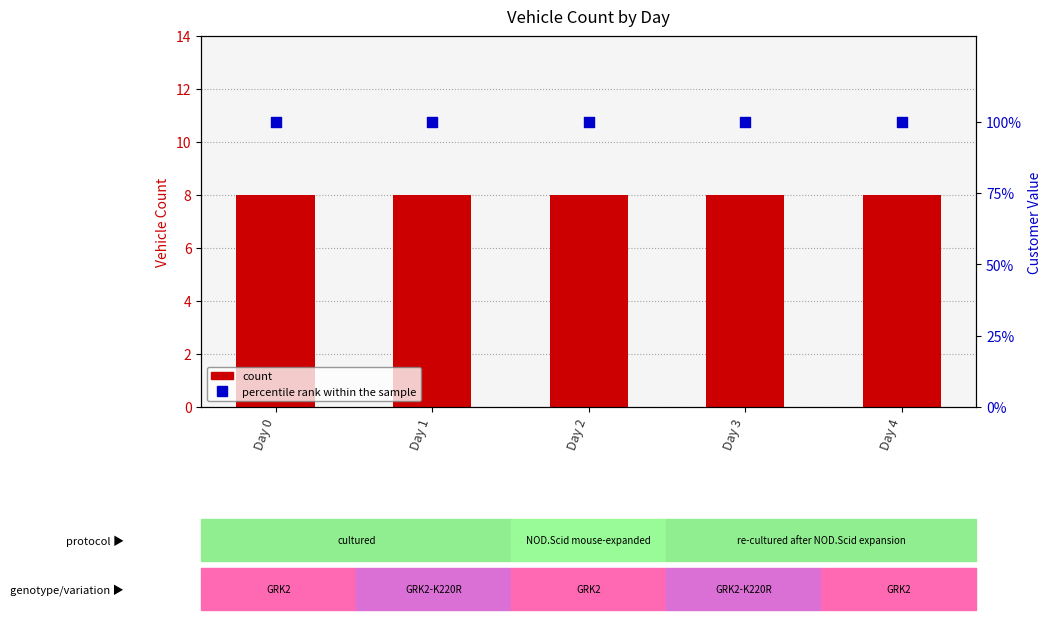

What is the total value across all series at Day 4?

108